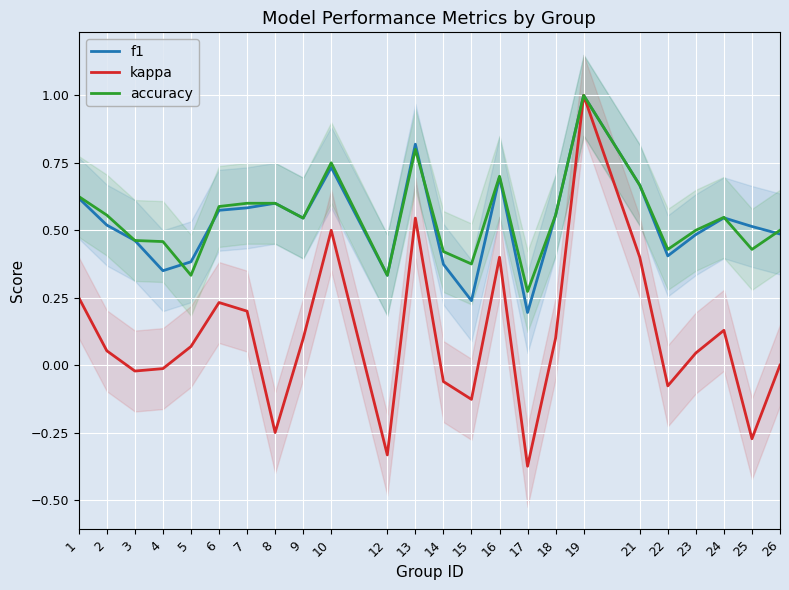

At which label does f1 reach its peak?

19